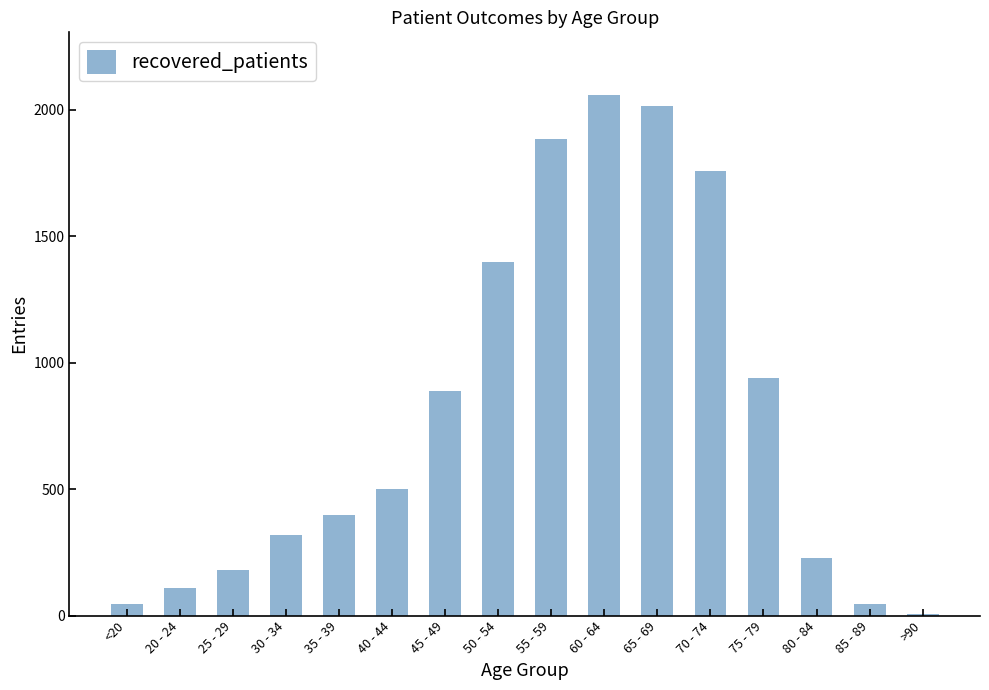

Reading left to right, extract all data points from this chart.

<20=46	20 - 24=108	25 - 29=182	30 - 34=317	35 - 39=397	40 - 44=501	45 - 49=888	50 - 54=1399	55 - 59=1886	60 - 64=2060	65 - 69=2017	70 - 74=1757	75 - 79=941	80 - 84=228	85 - 89=46	>90=7